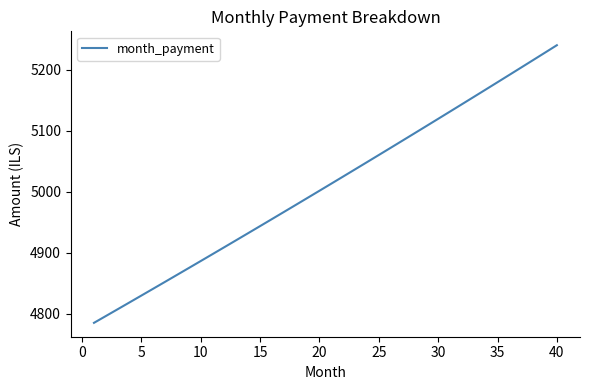

What is the difference between the maximum and minimum values?

455.3